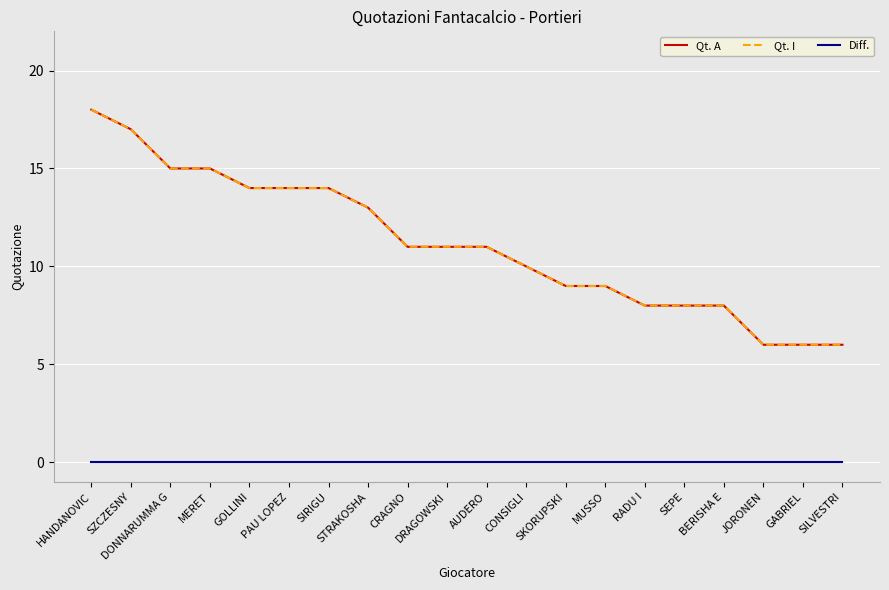

Does the chart have visible grid lines?

Yes